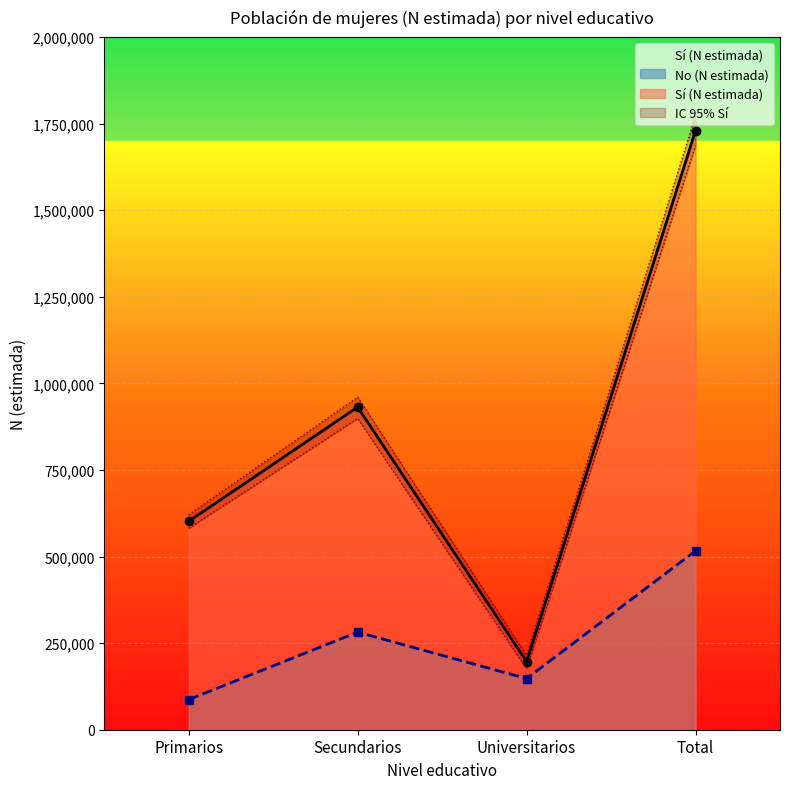

Which category has the highest value in the Sí (lím inf IC) series?

Total